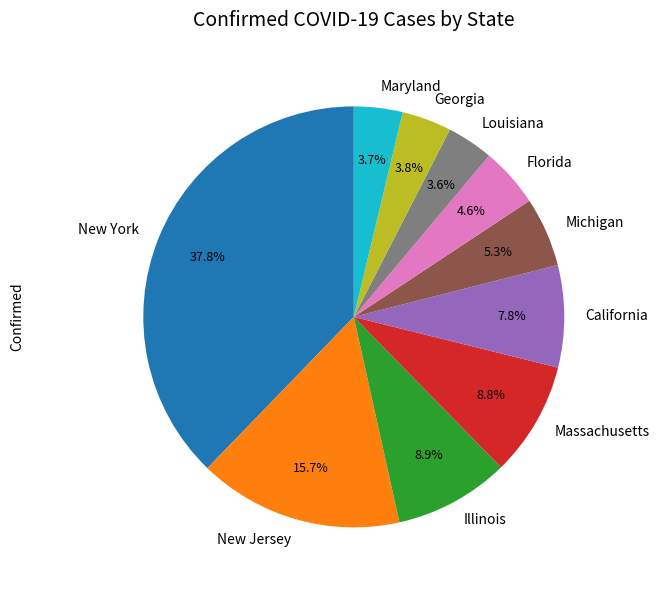

The Michigan slice represents 20% of the pie. True or false?

False